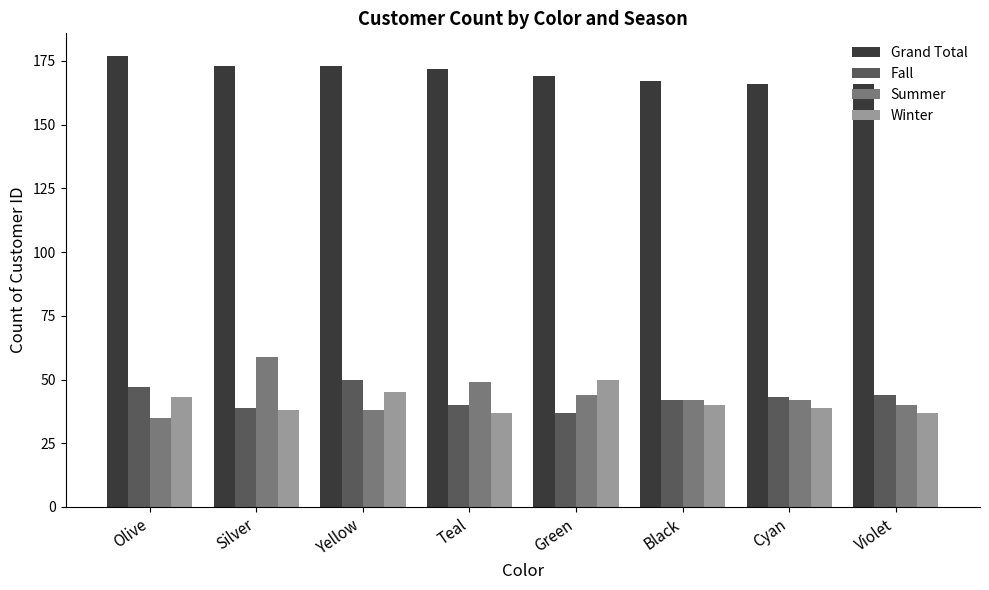

Does the chart contain any negative values?

No